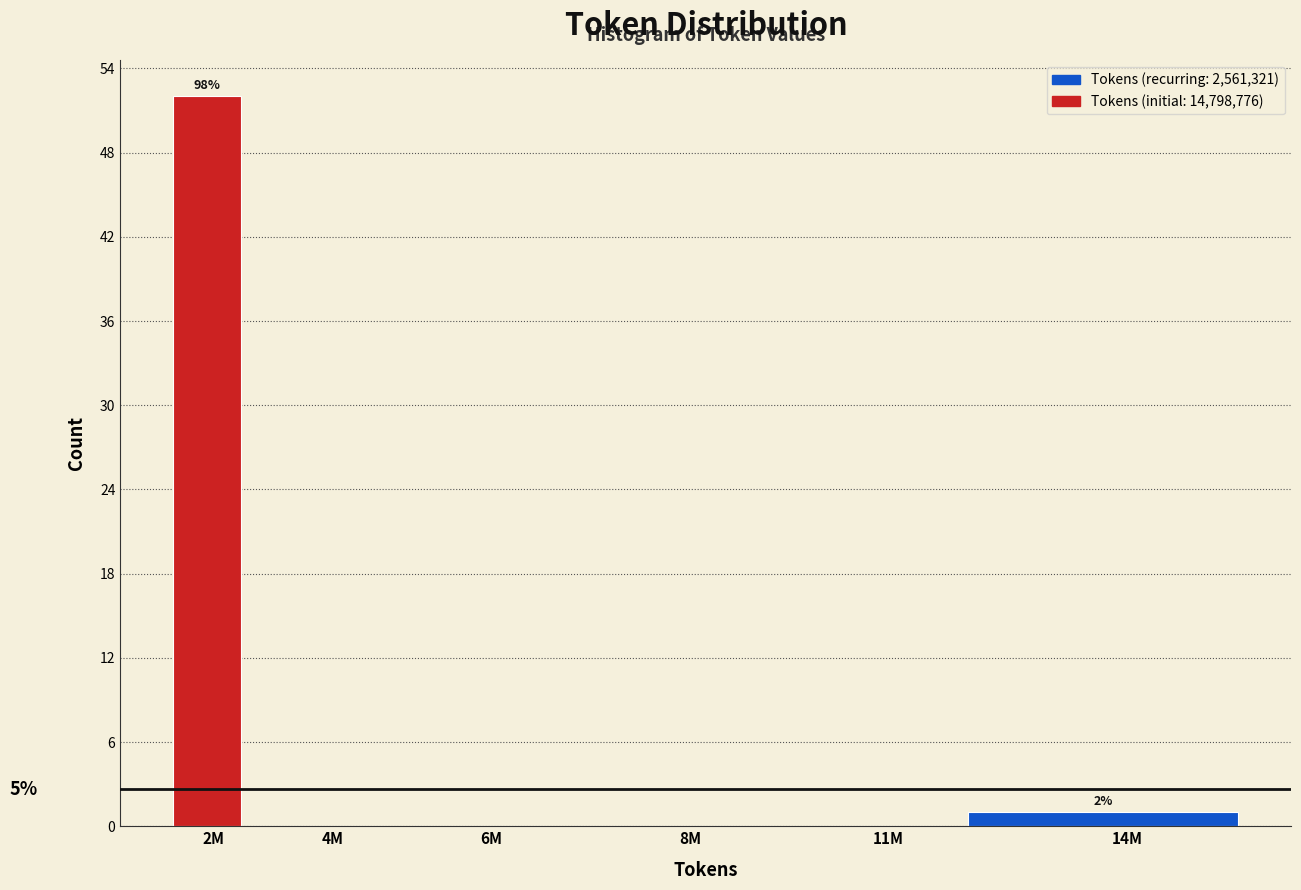

Reading left to right, what are all the values shown in this chart?

2M=52	4M=0	6M=0	8M=0	11M=0	14M=1